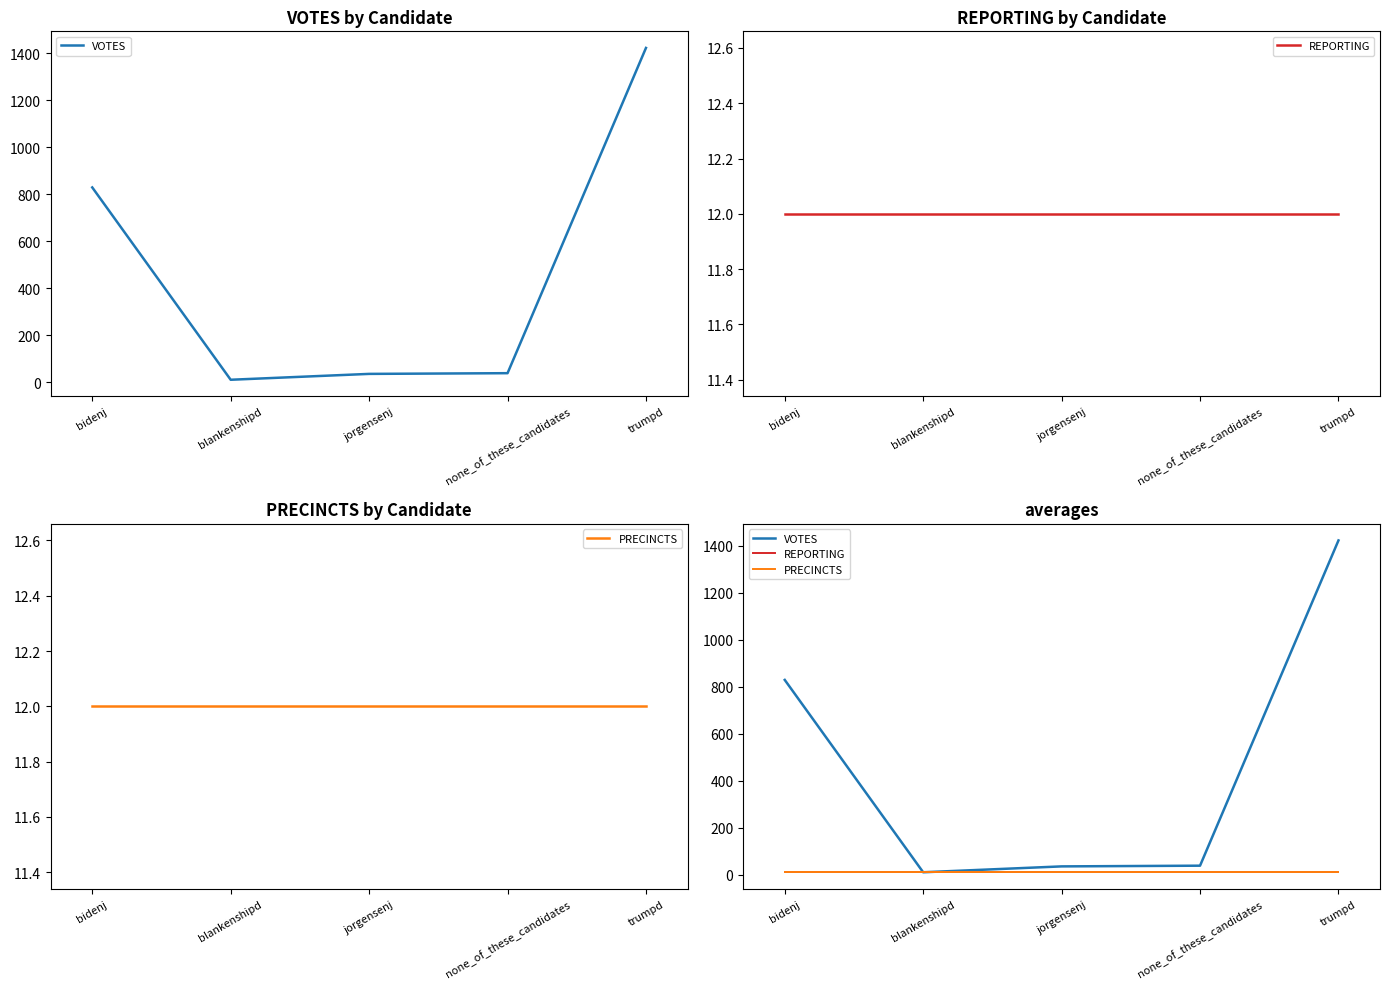

What is the sum of all REPORTING values?

60